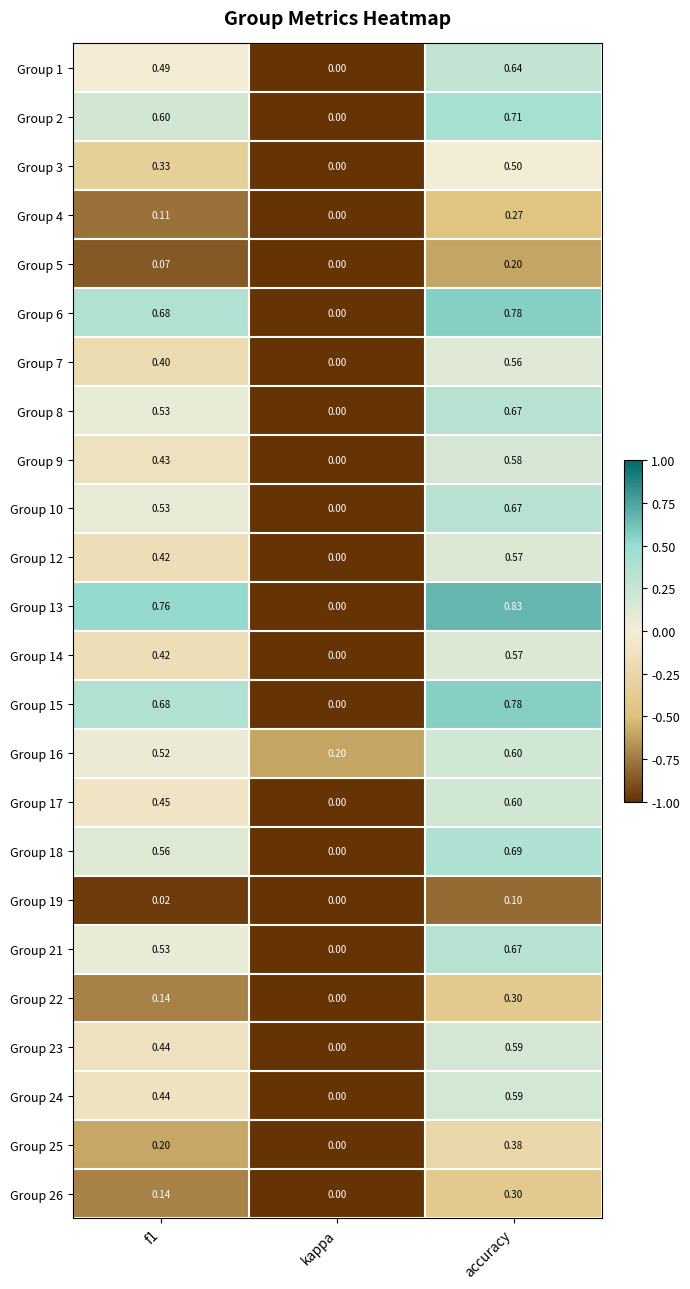

Count the number of data series in this chart.

24